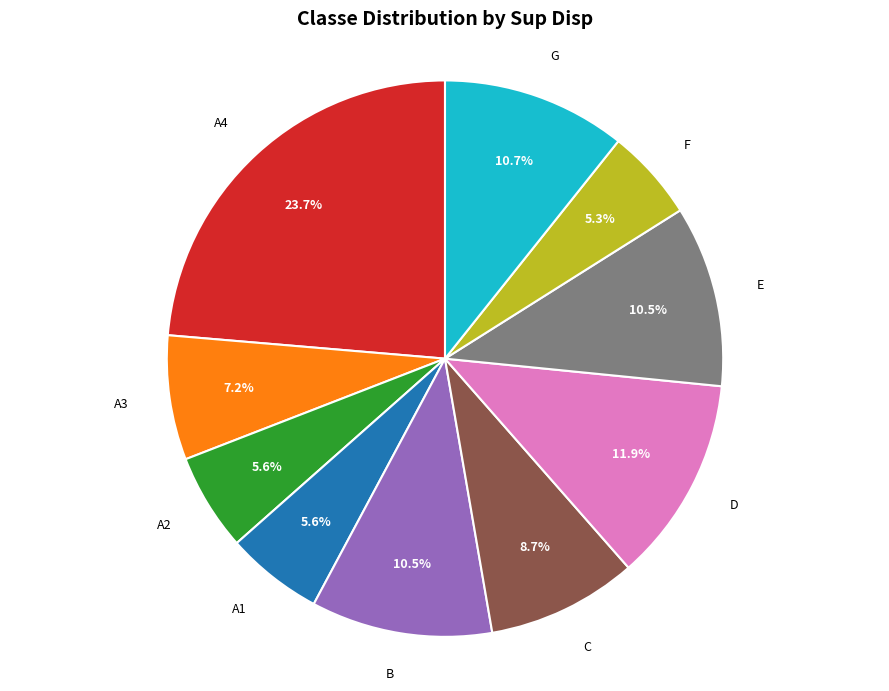

Is there a majority slice in this chart?

No